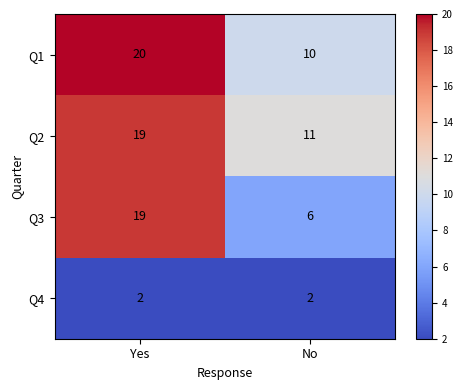

Reading left to right, transcribe all the data shown in this chart.

Q1: Yes=20	No=10
Q2: Yes=19	No=11
Q3: Yes=19	No=6
Q4: Yes=2	No=2